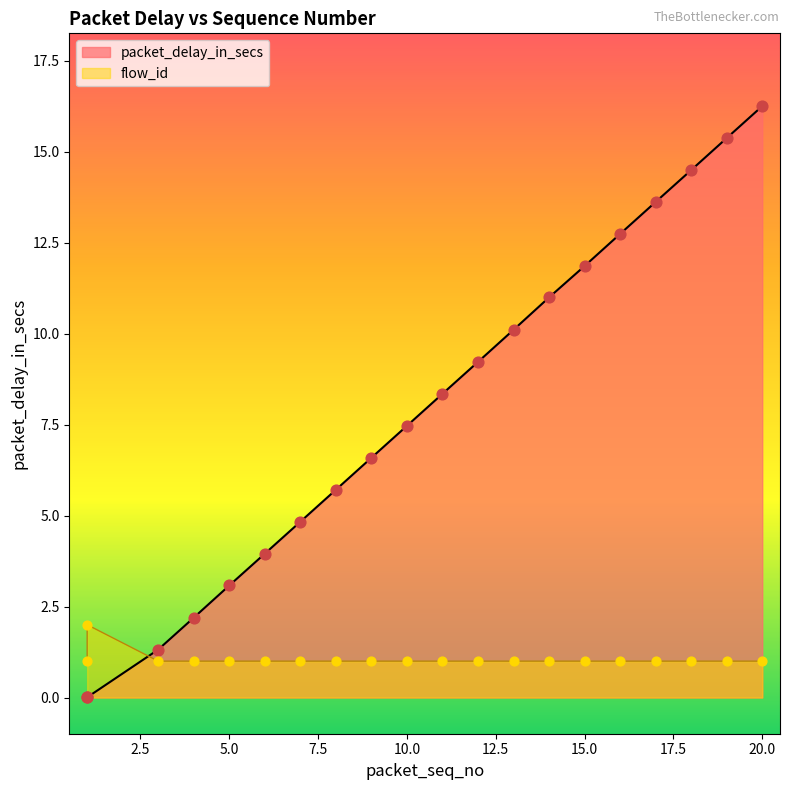

Which series has the largest total across all categories?

packet_delay_in_secs